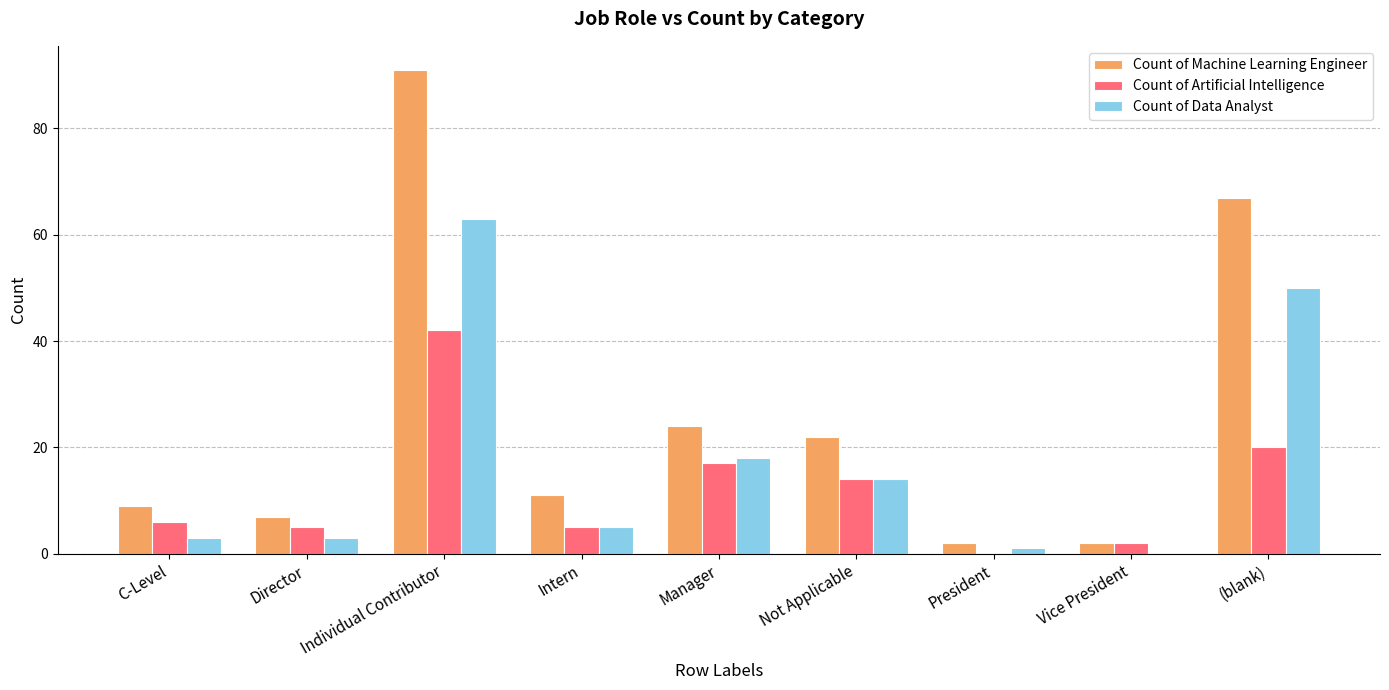

Which series changed the most between Intern and Not Applicable?

Count of Machine Learning Engineer